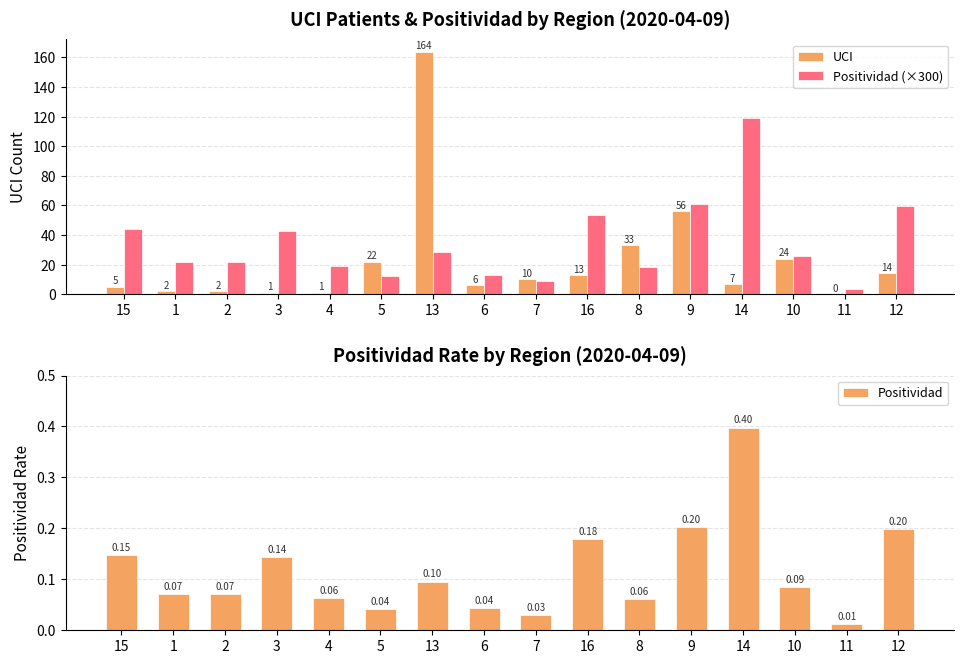

Is it true that UCI equals 5.0 at 15?

True